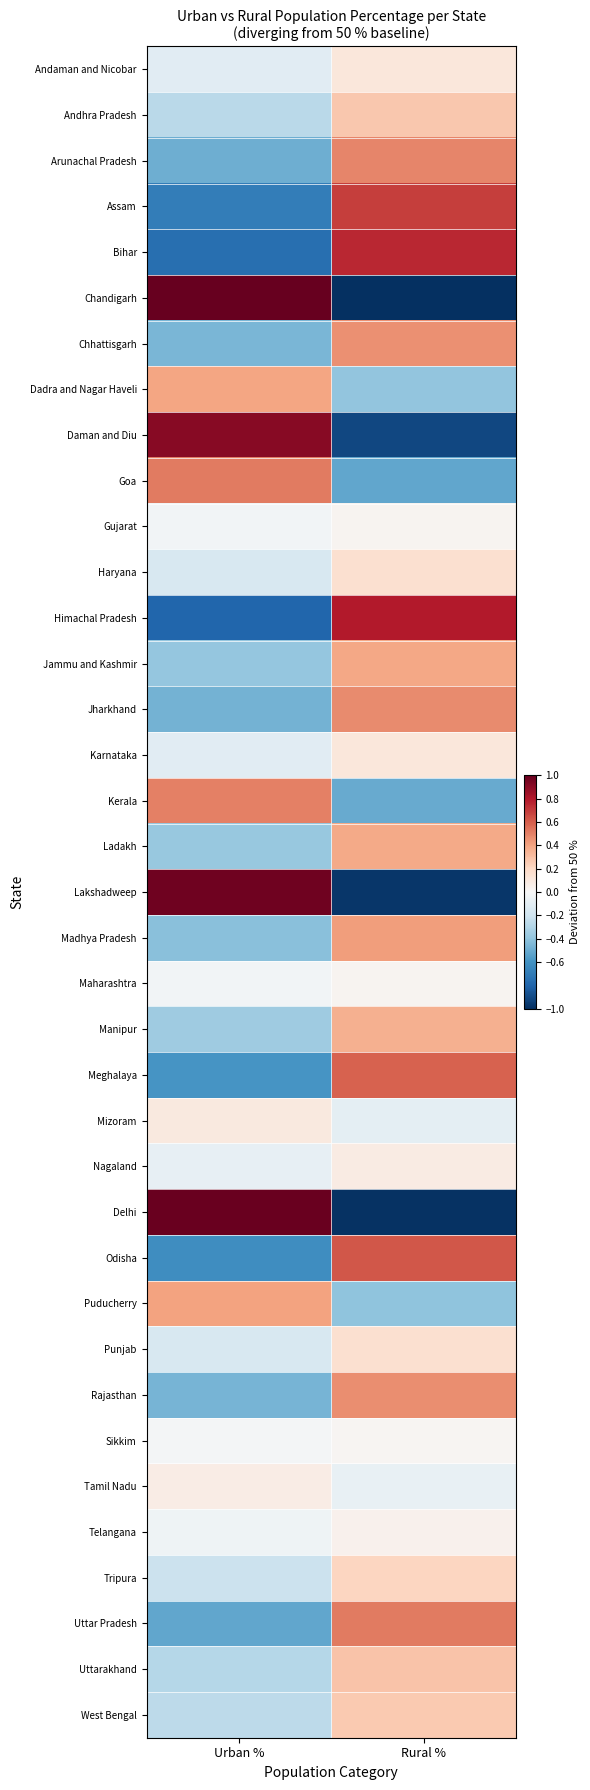

Reading left to right, transcribe all the data shown in this chart.

Andaman and Nicobar: Urban %=-0.1	Rural %=0.1
Andhra Pradesh: Urban %=-0.3	Rural %=0.3
Arunachal Pradesh: Urban %=-0.5	Rural %=0.5
Assam: Urban %=-0.7	Rural %=0.7
Bihar: Urban %=-0.8	Rural %=0.8
Chandigarh: Urban %=1.0	Rural %=-1.0
Chhattisgarh: Urban %=-0.5	Rural %=0.5
Dadra and Nagar Haveli: Urban %=0.4	Rural %=-0.4
Daman and Diu: Urban %=0.9	Rural %=-0.9
Goa: Urban %=0.5	Rural %=-0.5
Gujarat: Urban %=-0.0	Rural %=0.0
Haryana: Urban %=-0.2	Rural %=0.2
Himachal Pradesh: Urban %=-0.8	Rural %=0.8
Jammu and Kashmir: Urban %=-0.4	Rural %=0.4
Jharkhand: Urban %=-0.5	Rural %=0.5
Karnataka: Urban %=-0.1	Rural %=0.1
Kerala: Urban %=0.5	Rural %=-0.5
Ladakh: Urban %=-0.4	Rural %=0.4
Lakshadweep: Urban %=1.0	Rural %=-1.0
Madhya Pradesh: Urban %=-0.4	Rural %=0.4
Maharashtra: Urban %=-0.0	Rural %=0.0
Manipur: Urban %=-0.4	Rural %=0.4
Meghalaya: Urban %=-0.6	Rural %=0.6
Mizoram: Urban %=0.1	Rural %=-0.1
Nagaland: Urban %=-0.1	Rural %=0.1
Delhi: Urban %=1.0	Rural %=-1.0
Odisha: Urban %=-0.6	Rural %=0.6
Puducherry: Urban %=0.4	Rural %=-0.4
Punjab: Urban %=-0.2	Rural %=0.2
Rajasthan: Urban %=-0.5	Rural %=0.5
Sikkim: Urban %=-0.0	Rural %=0.0
Tamil Nadu: Urban %=0.1	Rural %=-0.1
Telangana: Urban %=-0.0	Rural %=0.0
Tripura: Urban %=-0.2	Rural %=0.2
Uttar Pradesh: Urban %=-0.5	Rural %=0.5
Uttarakhand: Urban %=-0.3	Rural %=0.3
West Bengal: Urban %=-0.3	Rural %=0.3